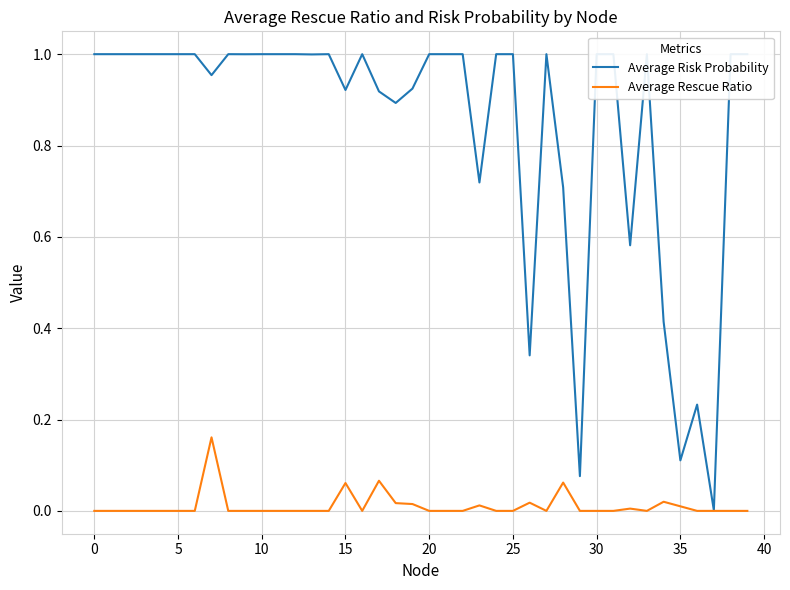

Which series has the largest total across all categories?

Average Risk Probability